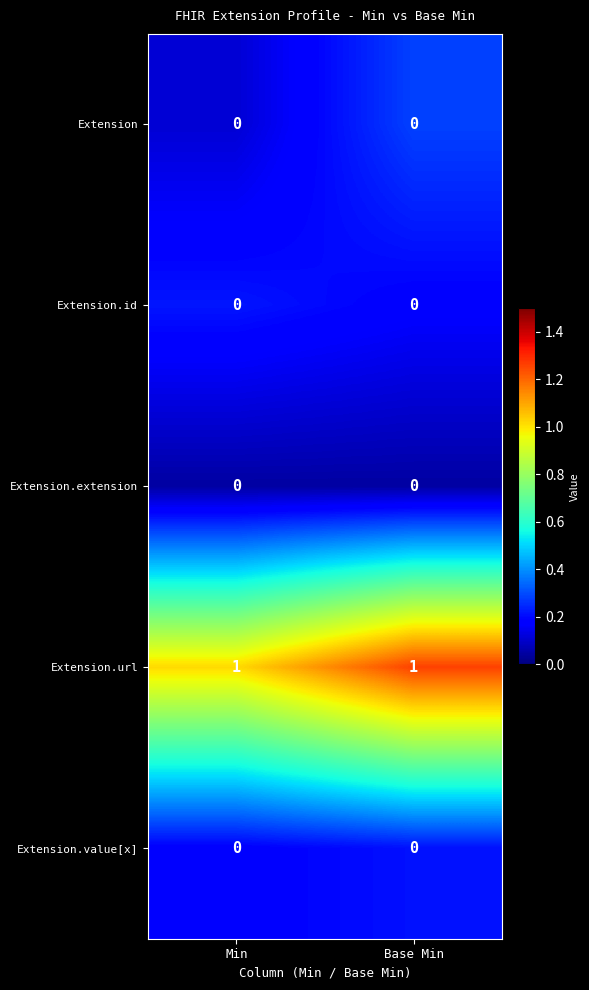

Count the number of data series in this chart.

5